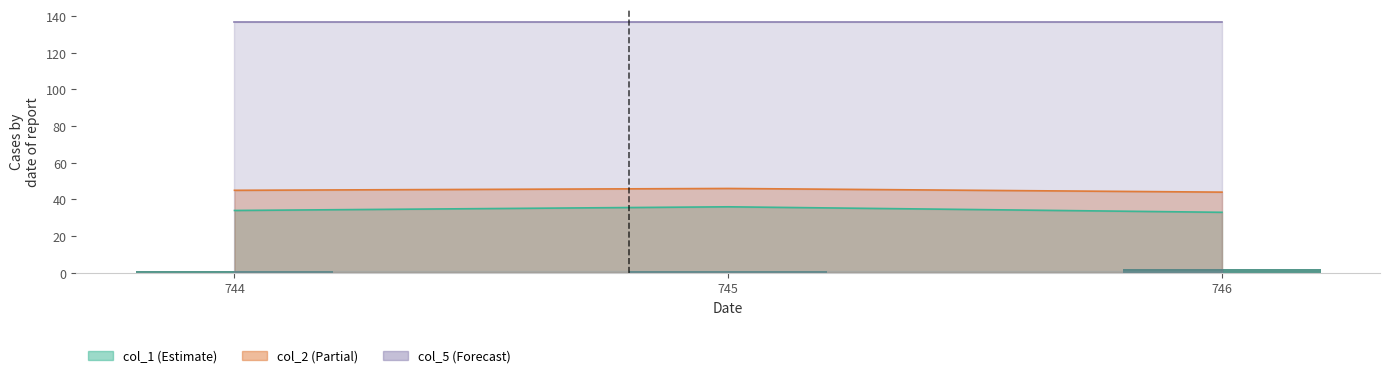

Is it true that the value at 744 is 1?

False